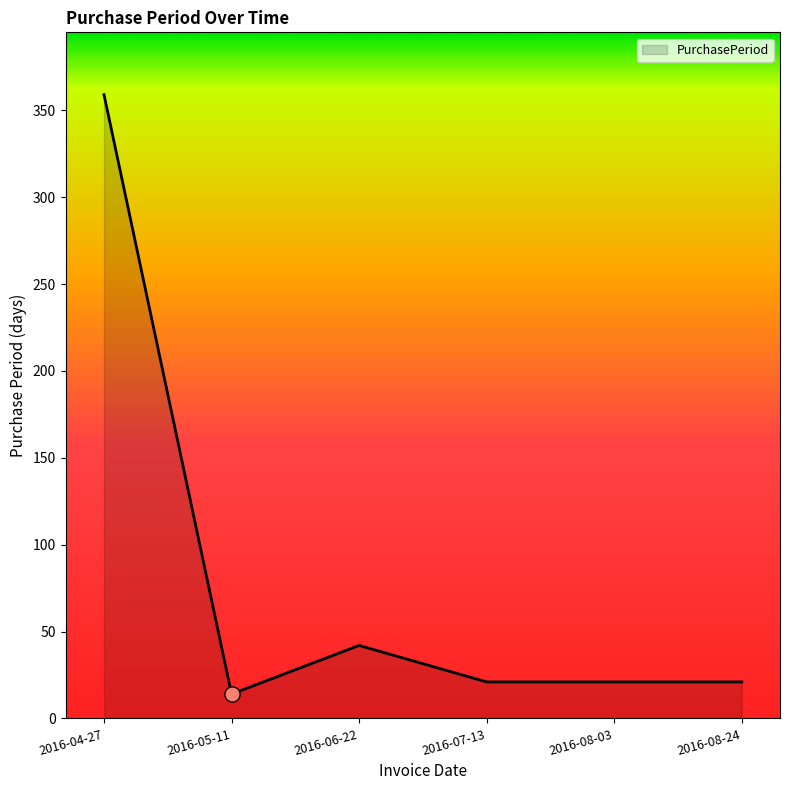

What is the change in value from 2016-05-11 to 2016-08-03?

+7